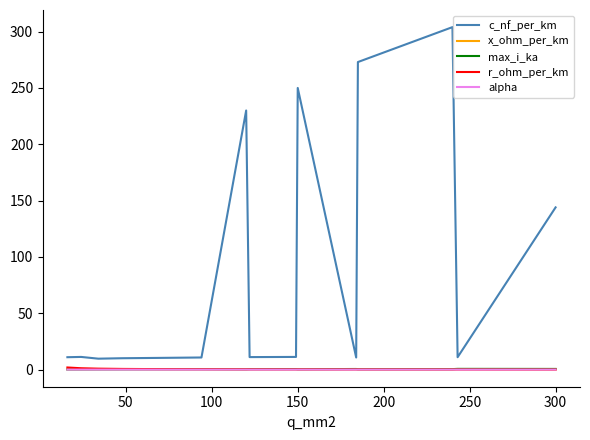

True or false: x_ohm_per_km and c_nf_per_km cross at least once.

False